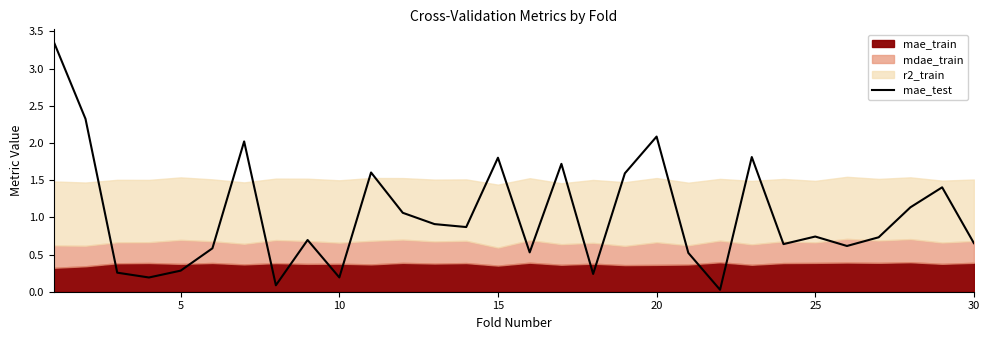

True or false: the data has more than 0 interior local peaks.

True